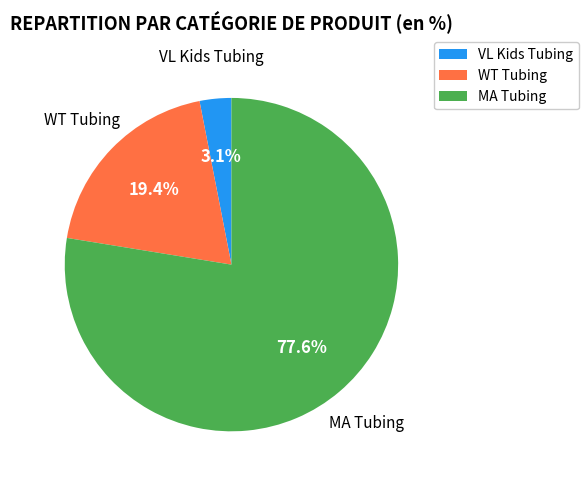

What portion of the pie excludes WT Tubing?

80.6%